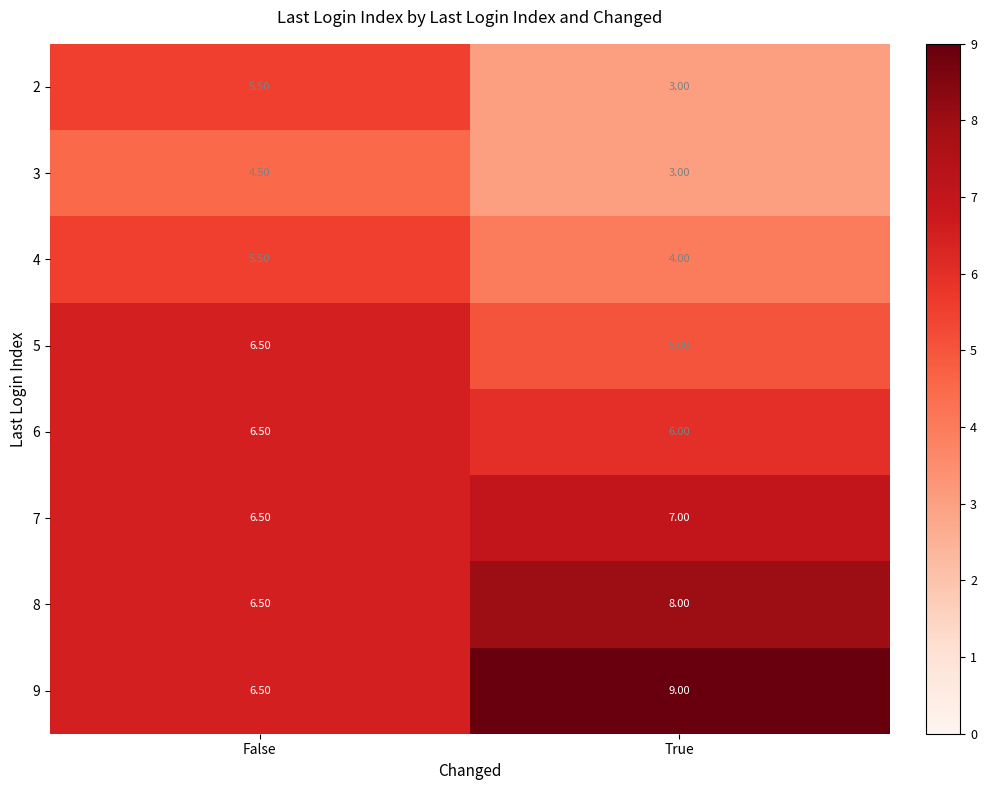

At which category does the chart reach its peak across all series?

True